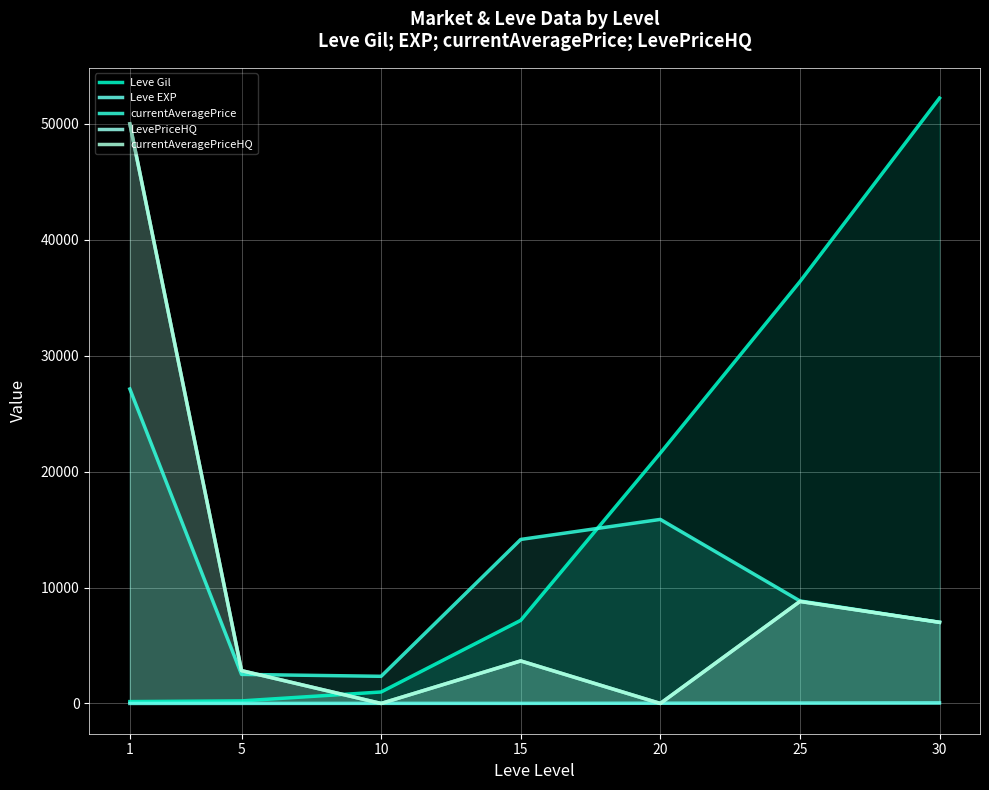

Is the value of currentAveragePriceHQ at 15 greater than the value of currentAveragePrice at 25?

No